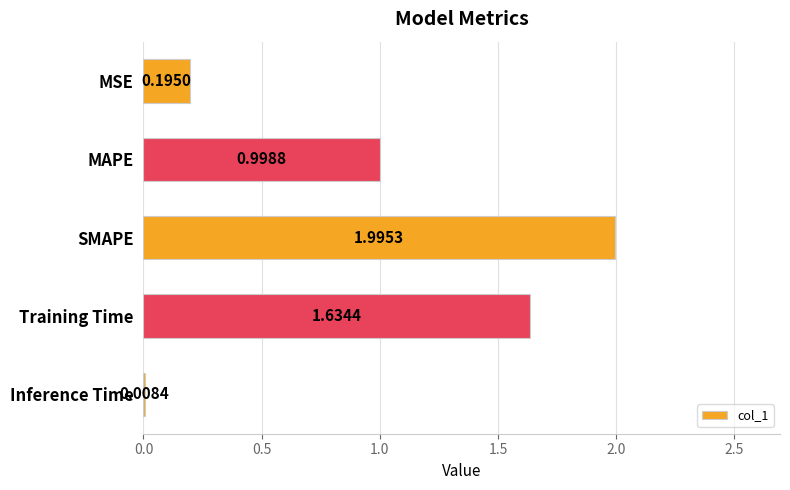

Rank the categories by value from highest to lowest.

SMAPE, Training Time, MAPE, MSE, Inference Time